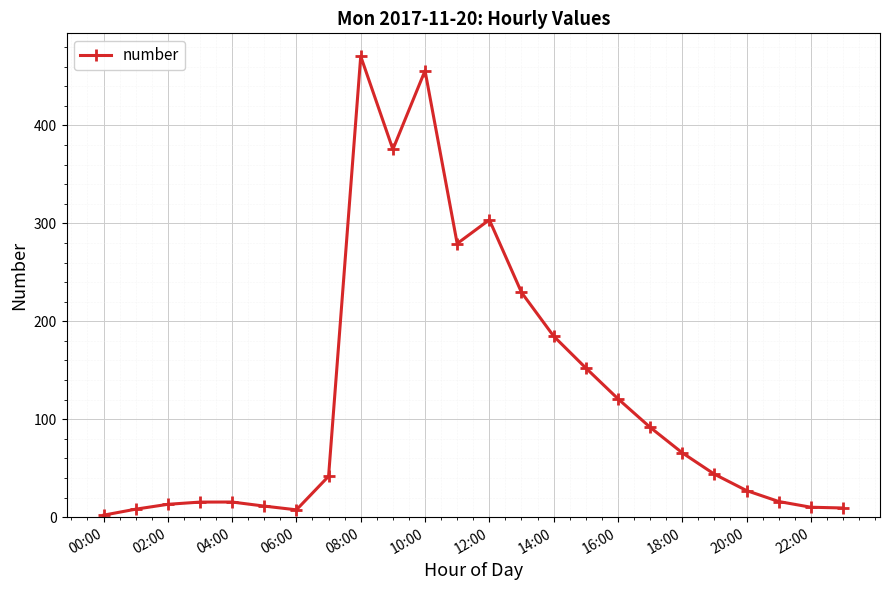

What is the value of the 3rd point from the left?

13.1